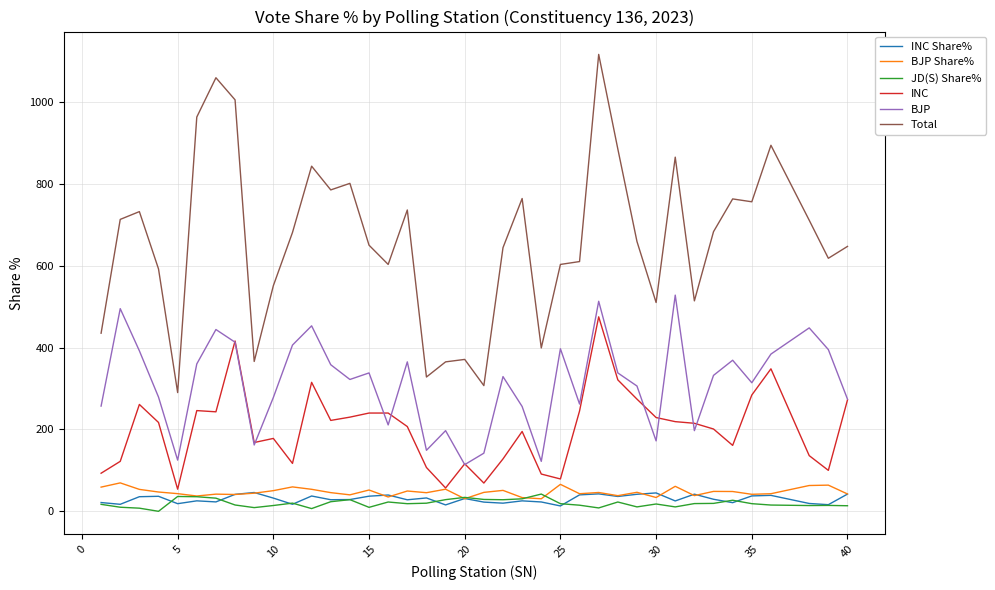

True or false: BJP and Total intersect in this chart.

False